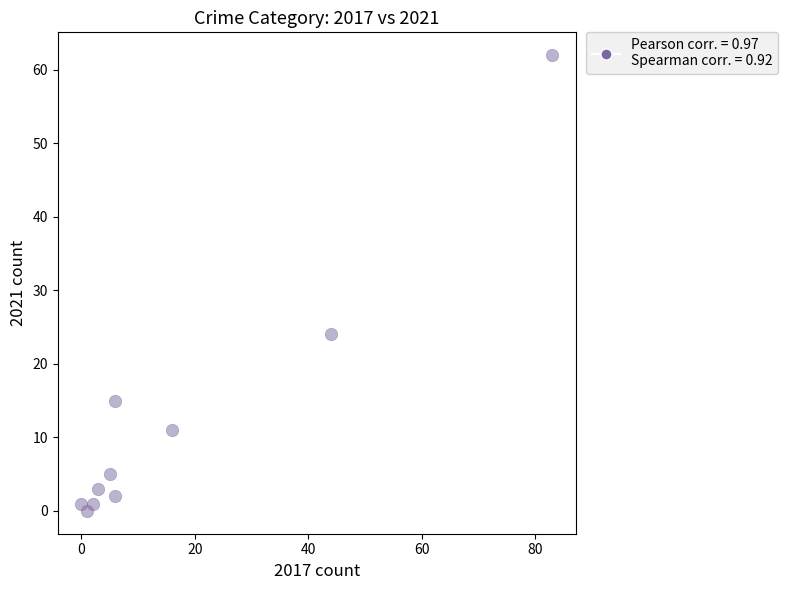

What is the range of Y values (max minus min)?

62